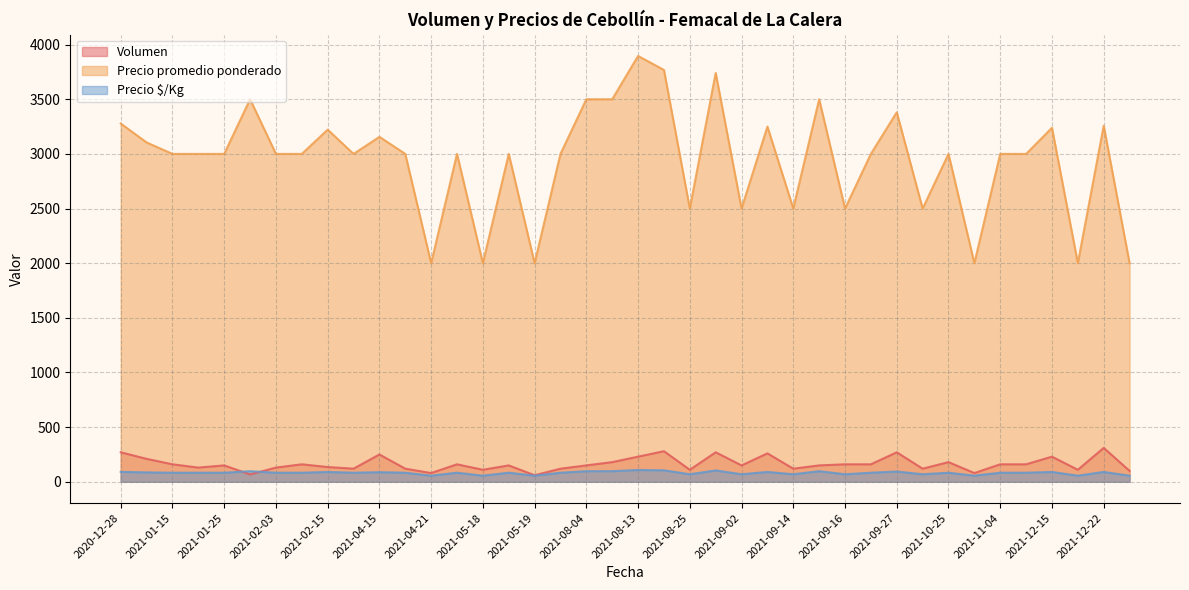

What is the difference between the maximum and minimum values in the Precio promedio ponderado series?

1896